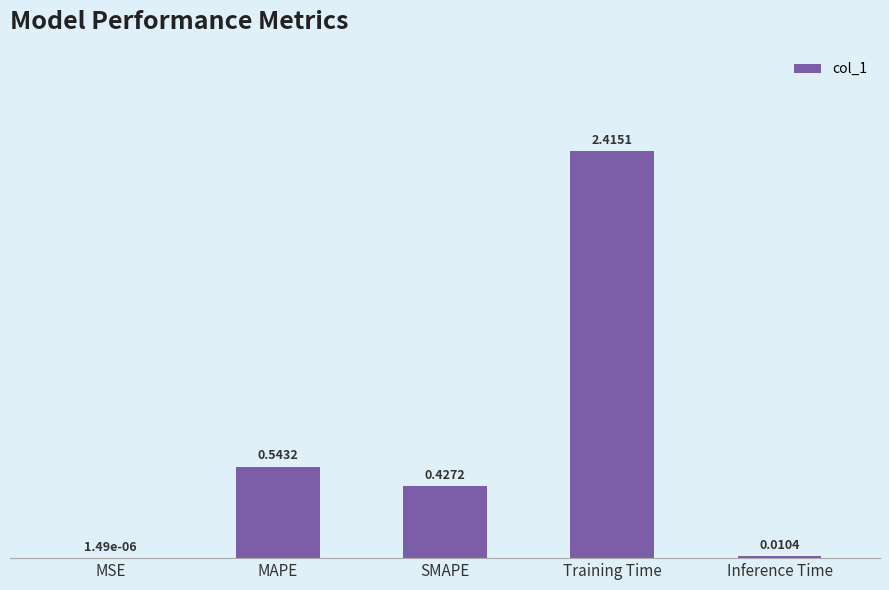

At which label is the value closest to 1?

MAPE